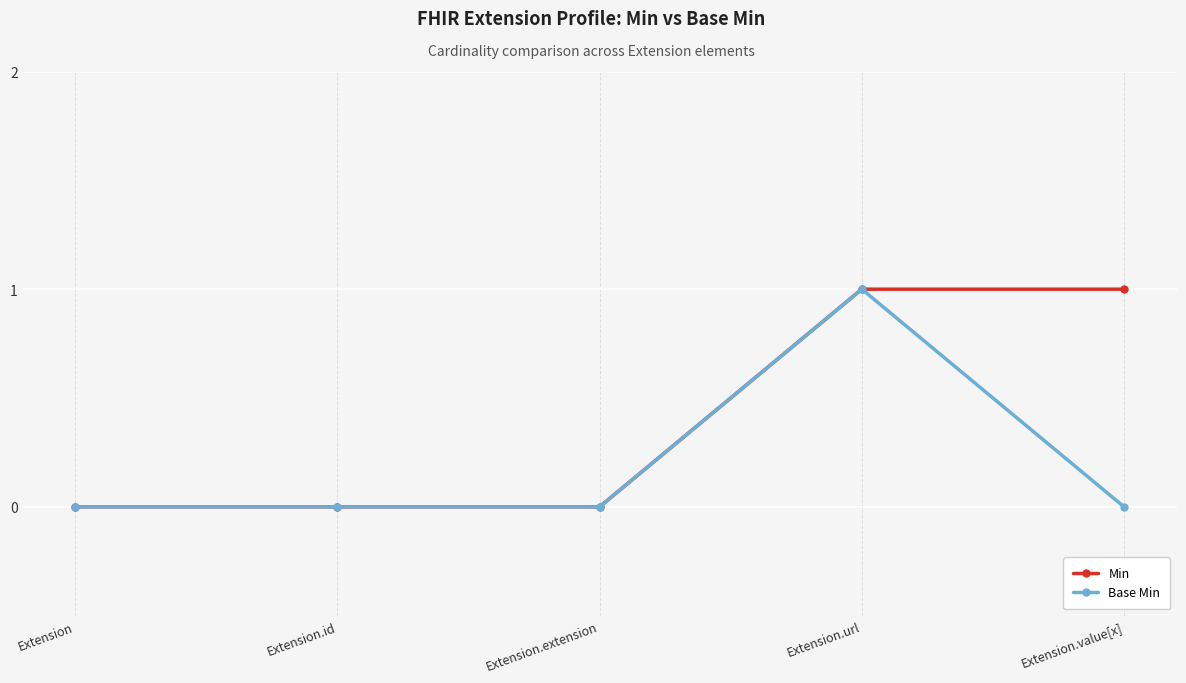

Rank the series by their average value, from lowest to highest.

Base Min, Min